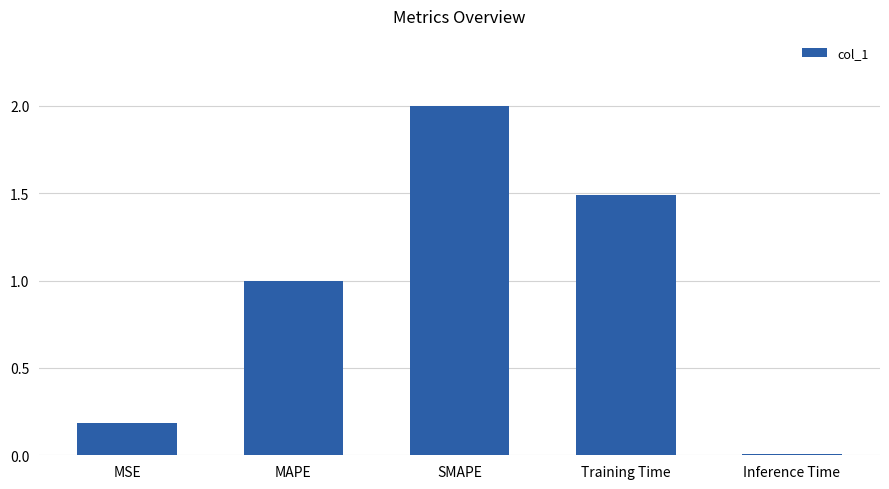

What is the value of the 2nd bar from the left?

1.0